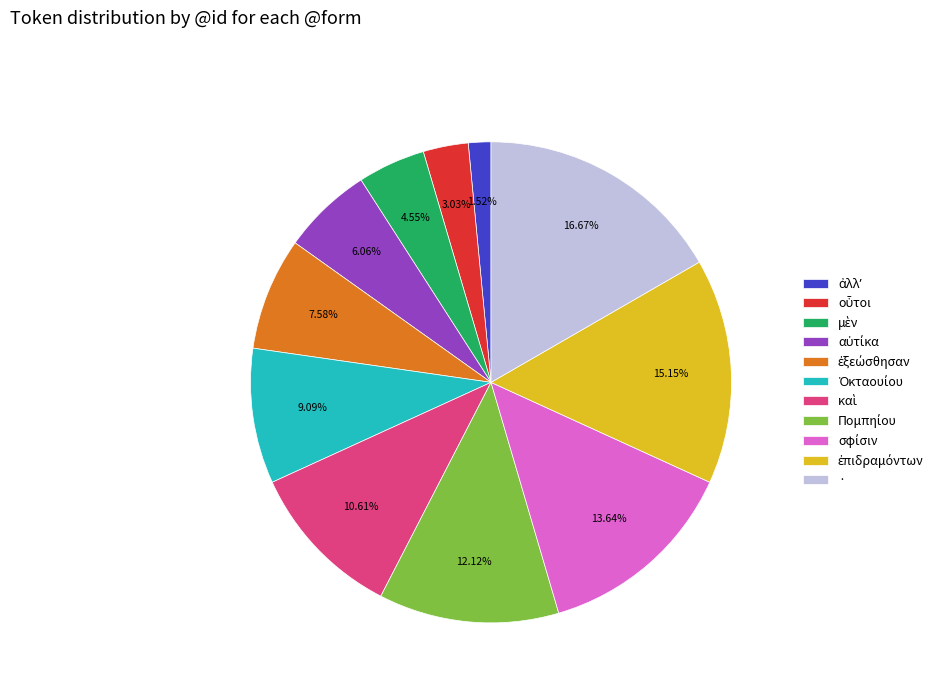

The · slice represents 17% of the pie. True or false?

True